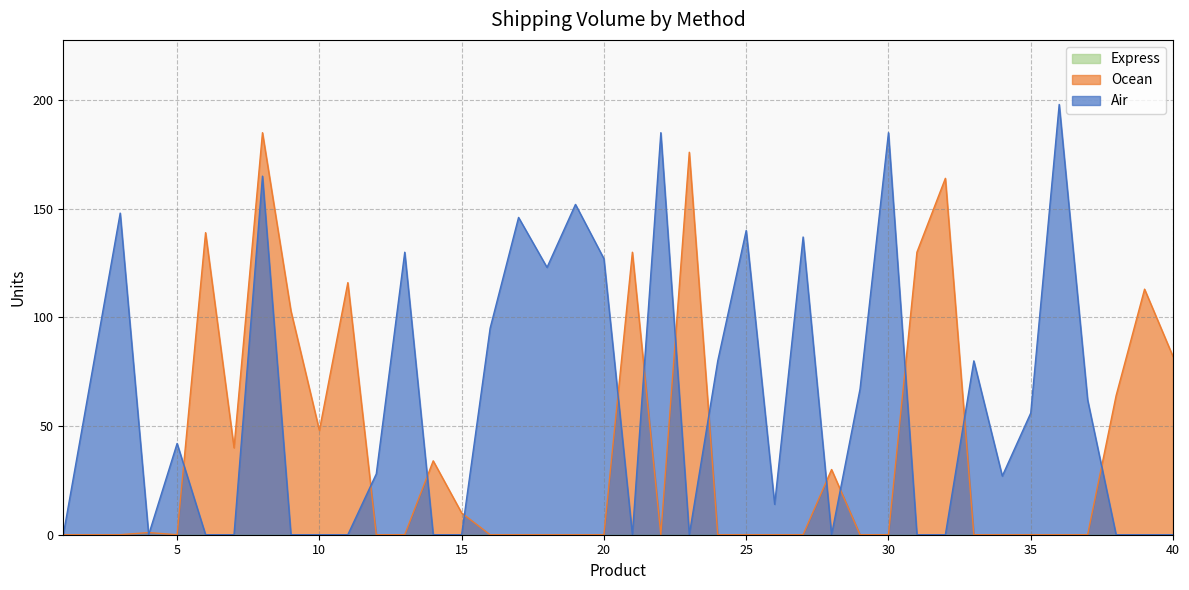

True or false: Ocean and Air intersect in this chart.

True